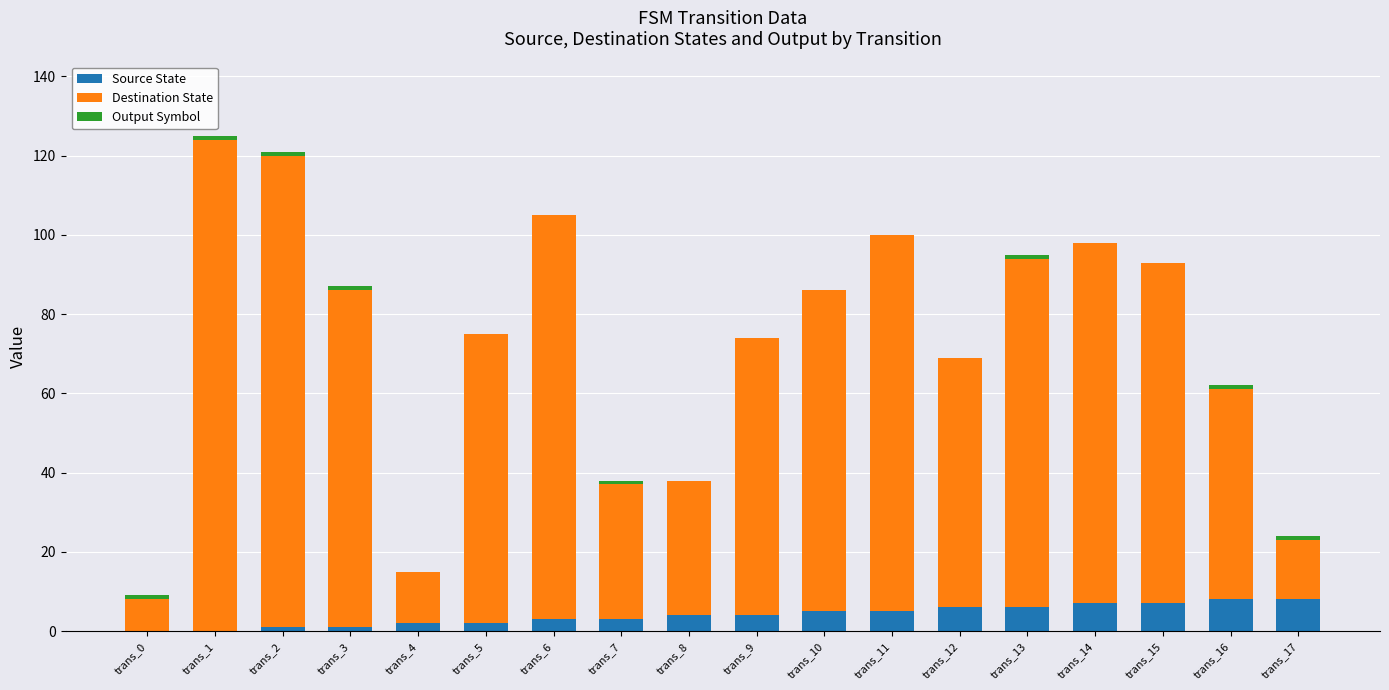

What is the highest value of the Source State series?

8